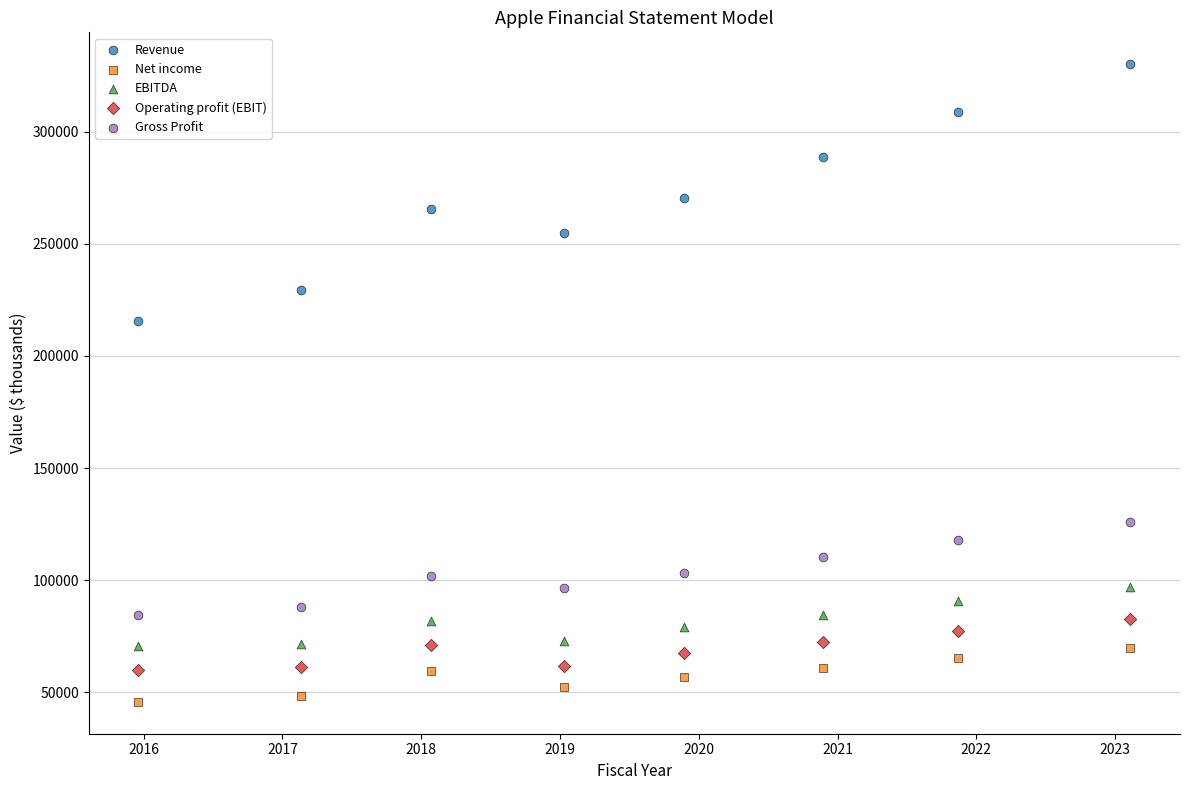

Which series reaches the minimum Y coordinate?

Net income